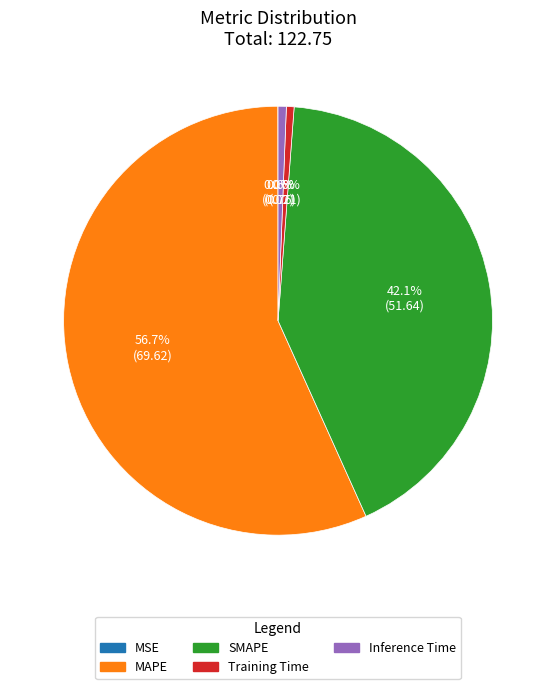

What is the largest slice in the pie chart?

MAPE